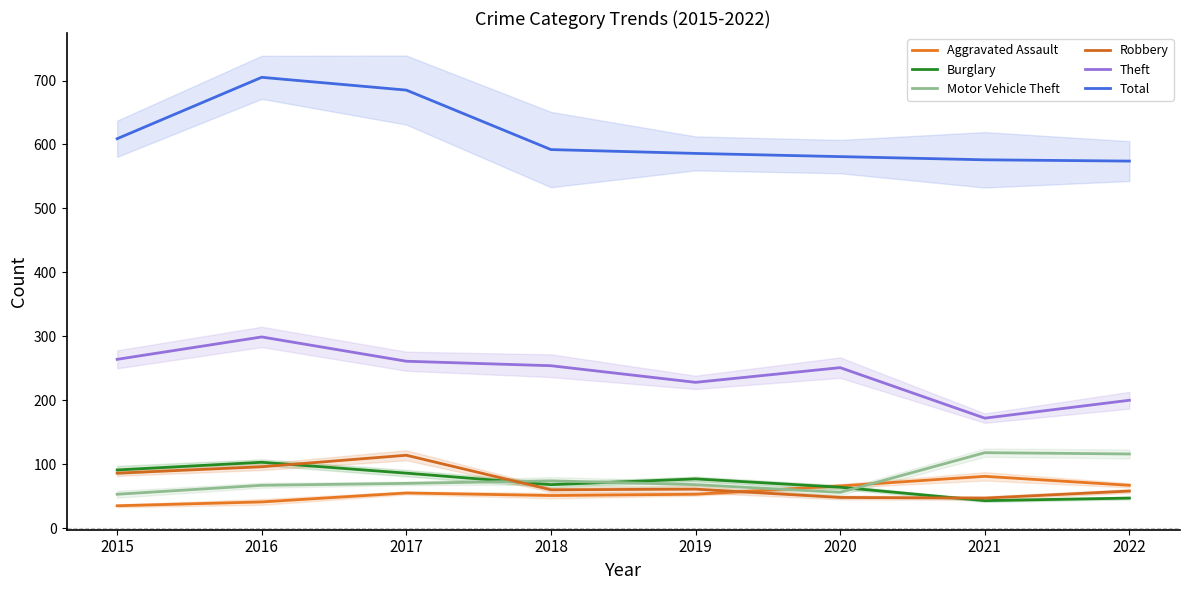

True or false: Theft and Total intersect in this chart.

False